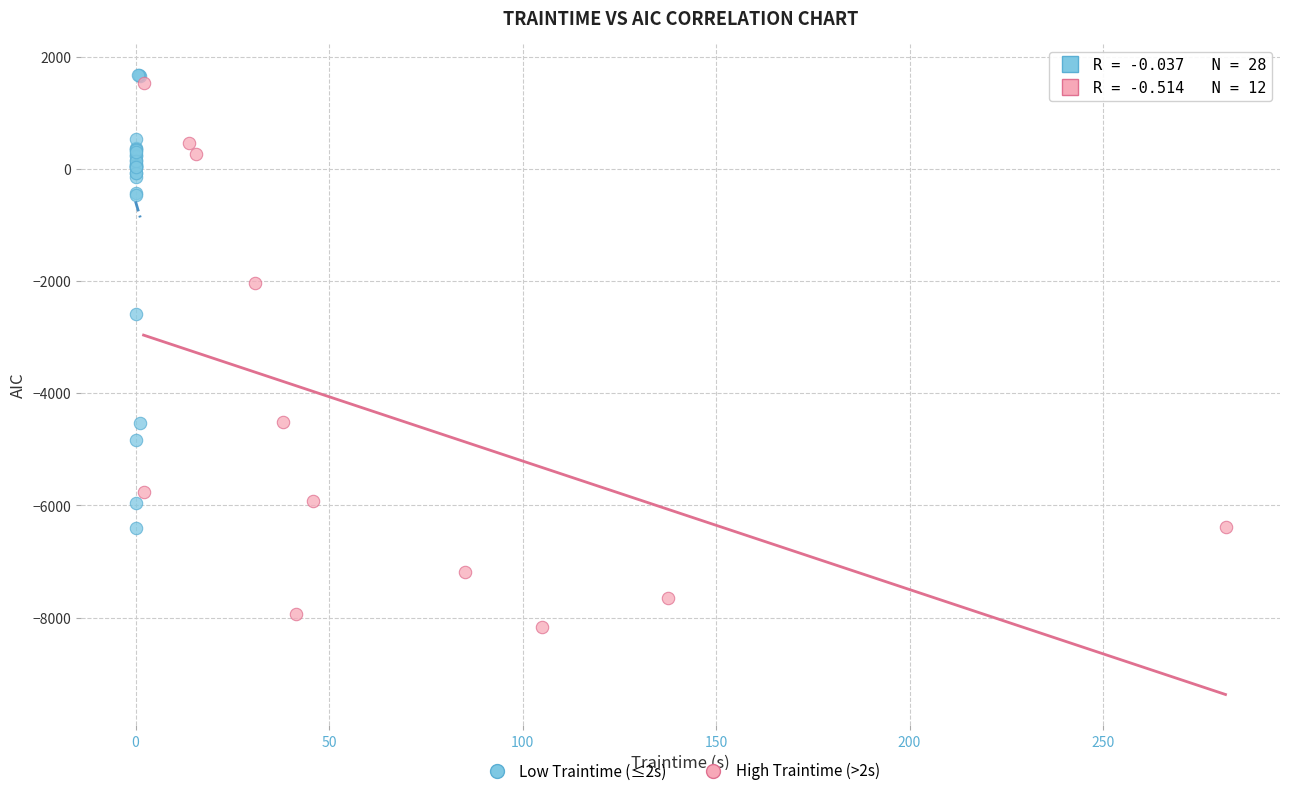

Which series contains the lowest Y value?

High Traintime (>2s)